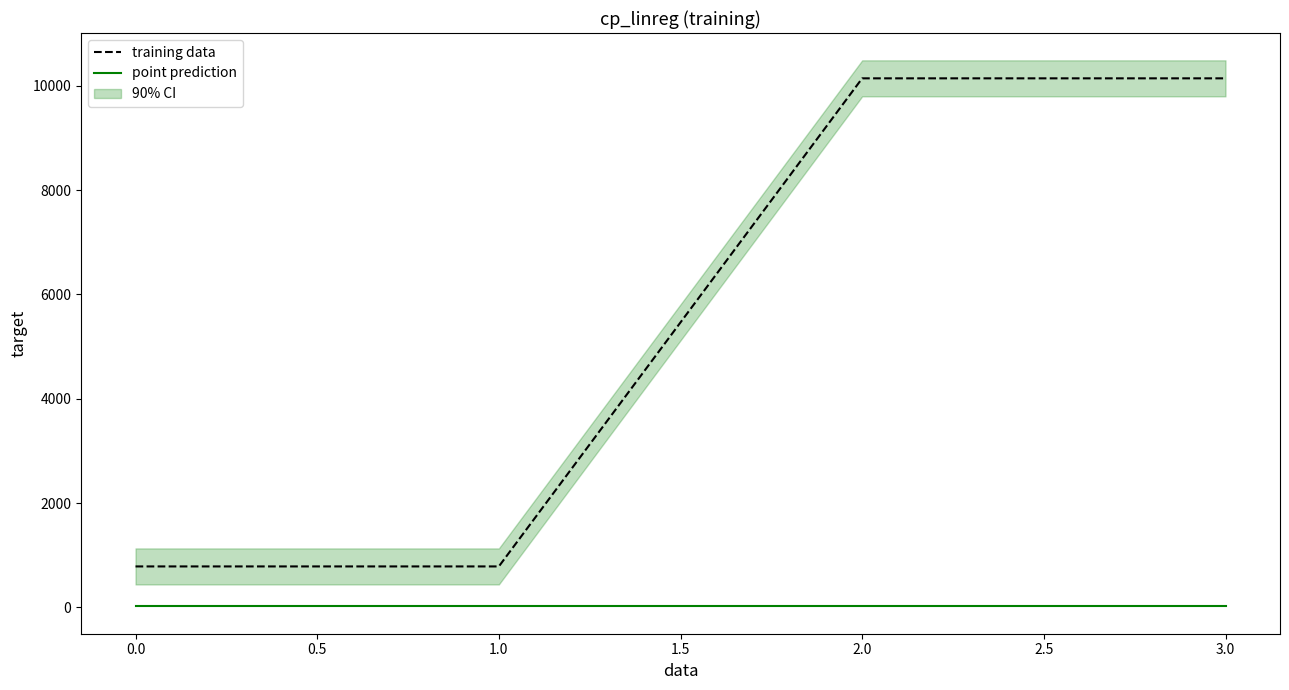

What is the maximum value shown in the chart?

10146